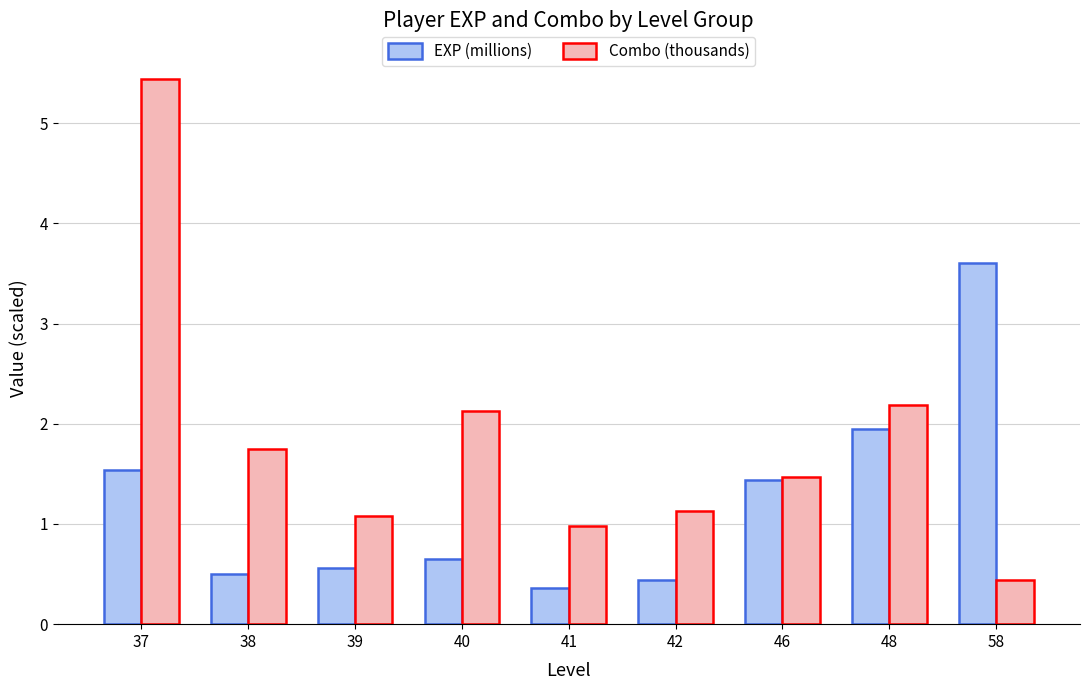

What is the sum of all Combo (thousands) values?

16.6